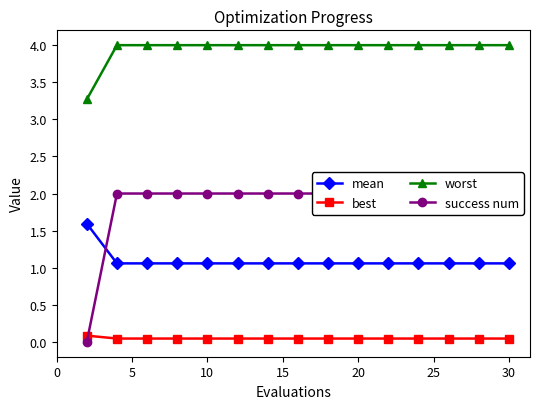

True or false: worst and success num cross at least once.

False